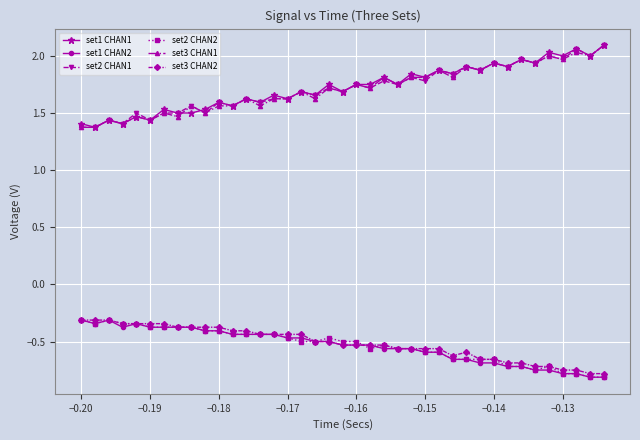

True or false: set2 CHAN1 and set1 CHAN2 intersect in this chart.

False